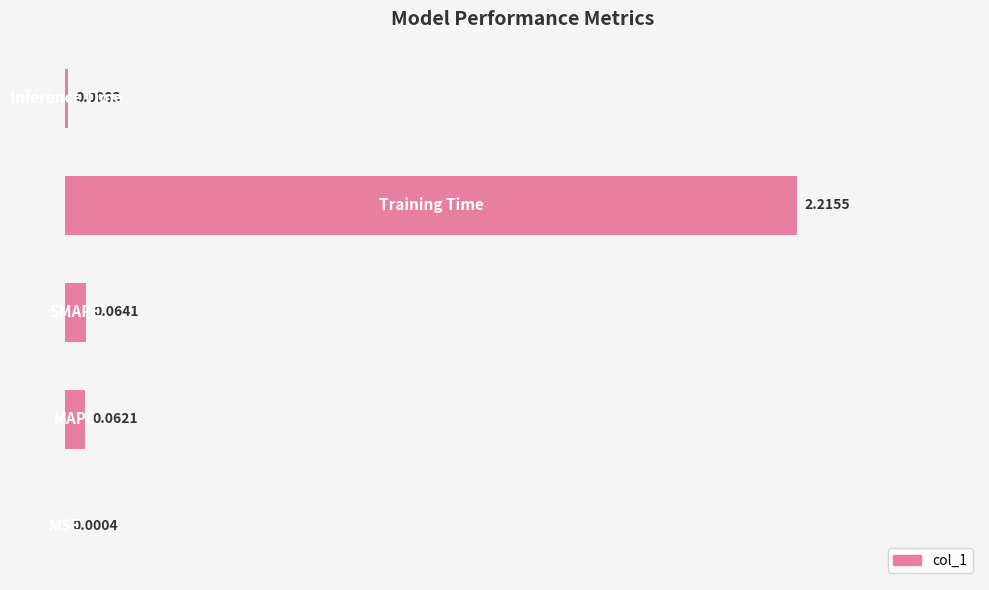

What is the sum of all values?

2.4